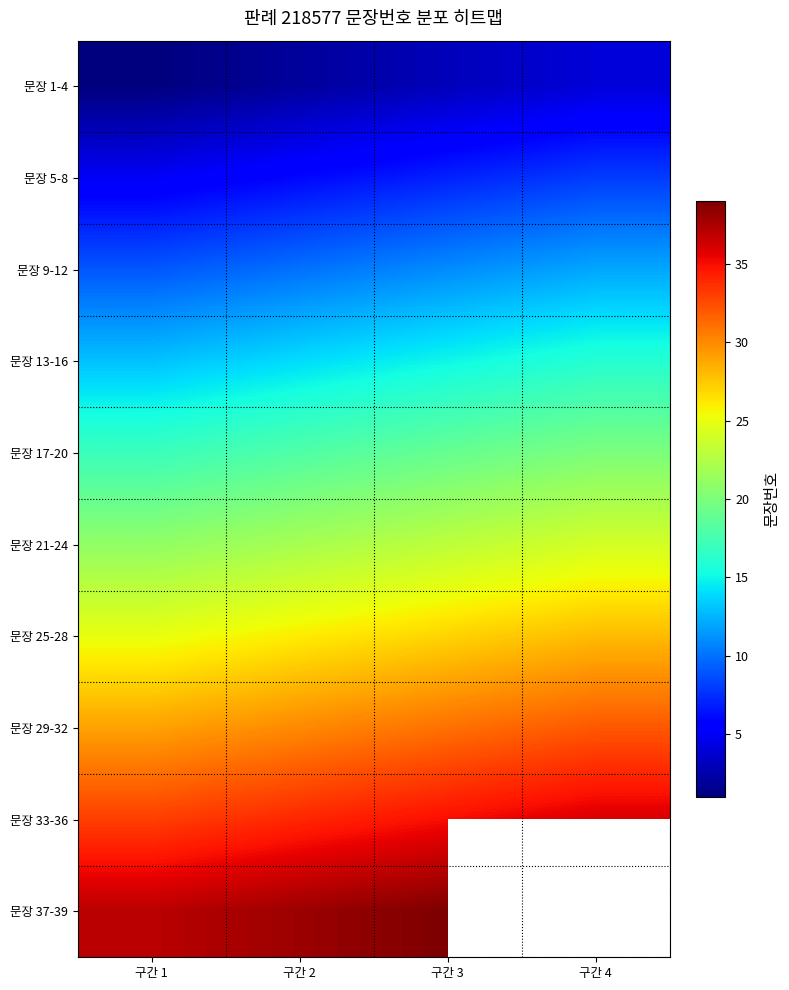

What is the difference between the 문장 5-8 values at 구간 4 and 구간 2?

2.0